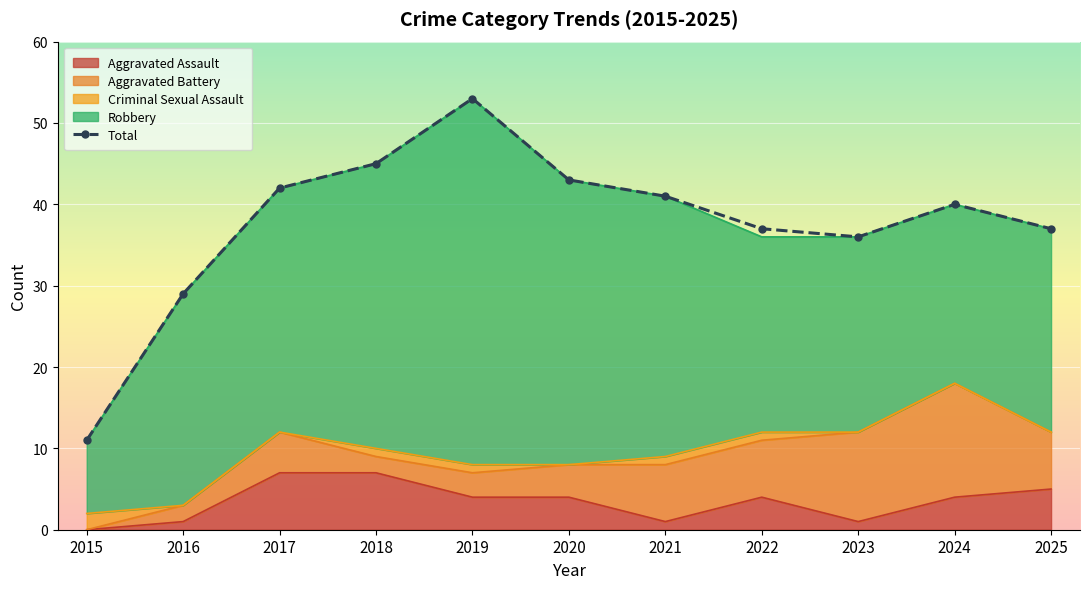

The chart shows a value of 23 at 2017. True or false?

False